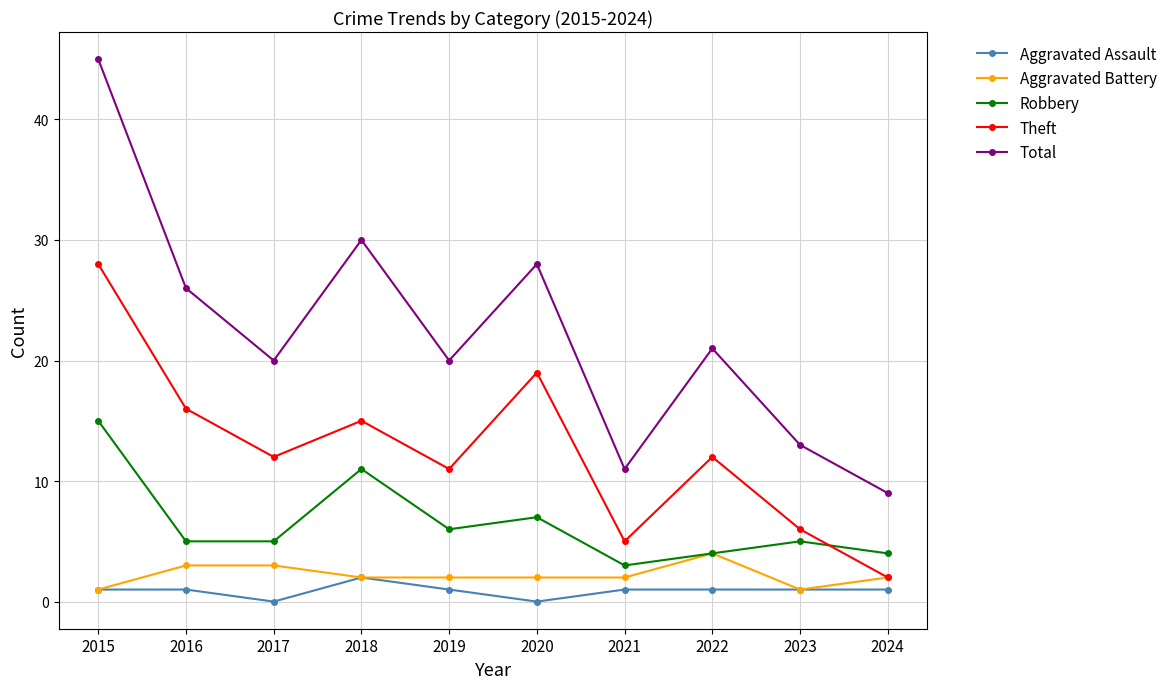

What is the highest value of the Total series?

45